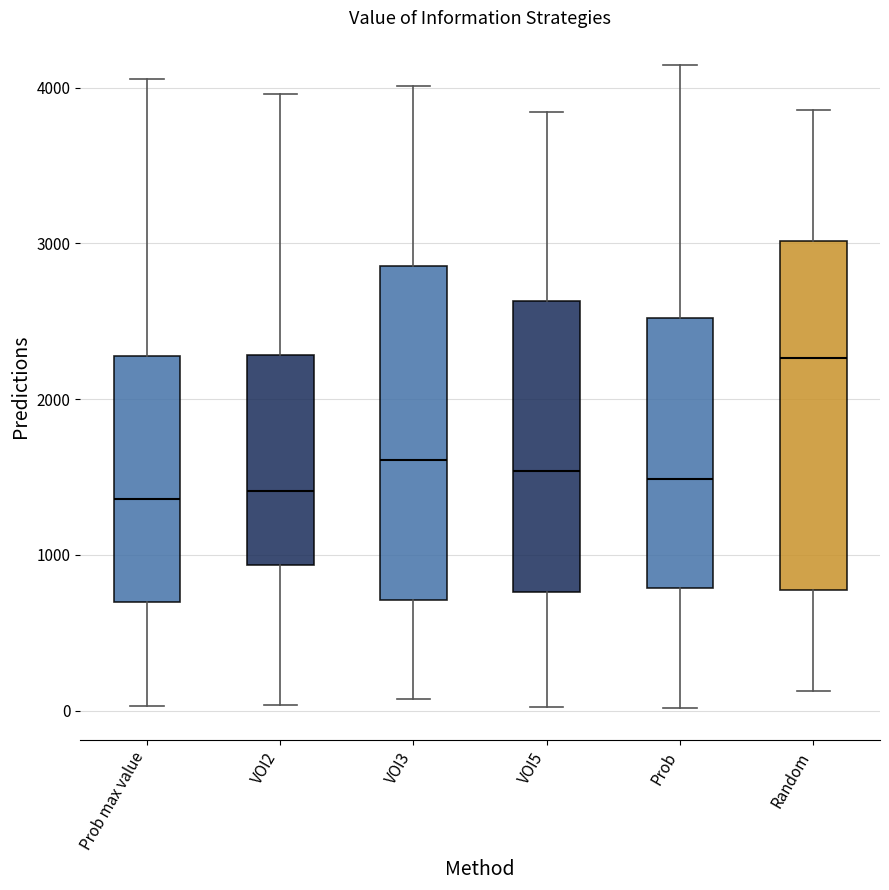

Reading left to right, read every box against the y-axis: the position of its median line, the range the box covers, and the ends of its whiskers. The values are not printed on the chart, so give them approximately, as read against the axis.

Prob max value: median 1400, box 700 to 2300, whiskers 0 to 4100
VOI2: median 1400, box 900 to 2300, whiskers 0 to 4000
VOI3: median 1600, box 700 to 2900, whiskers 100 to 4000
VOI5: median 1500, box 800 to 2600, whiskers 0 to 3800
Prob: median 1500, box 800 to 2500, whiskers 0 to 4100
Random: median 2300, box 800 to 3000, whiskers 100 to 3900